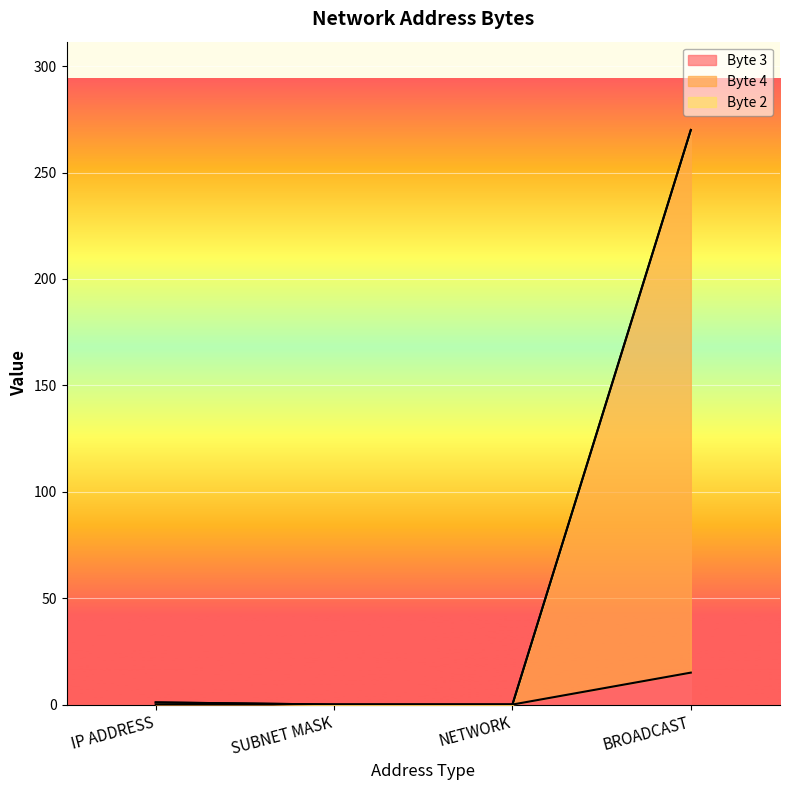

Which series has the largest total across all categories?

Byte 4